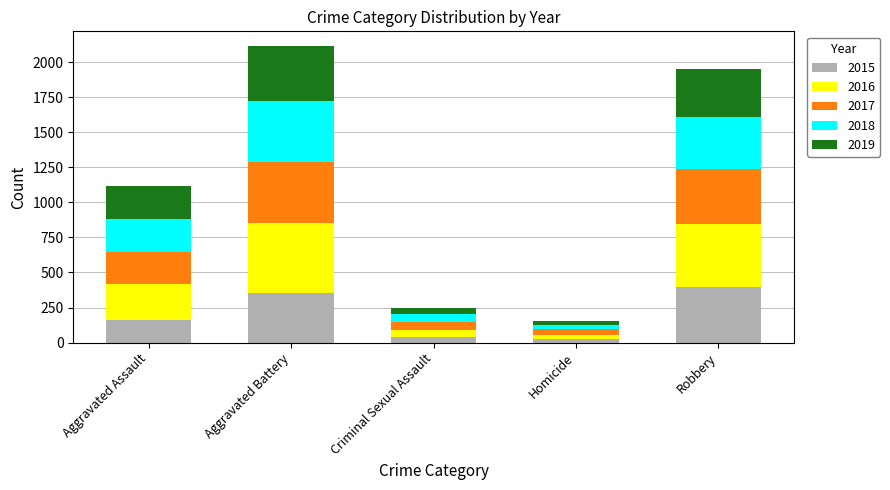

What is the highest value of the 2015 series?

393